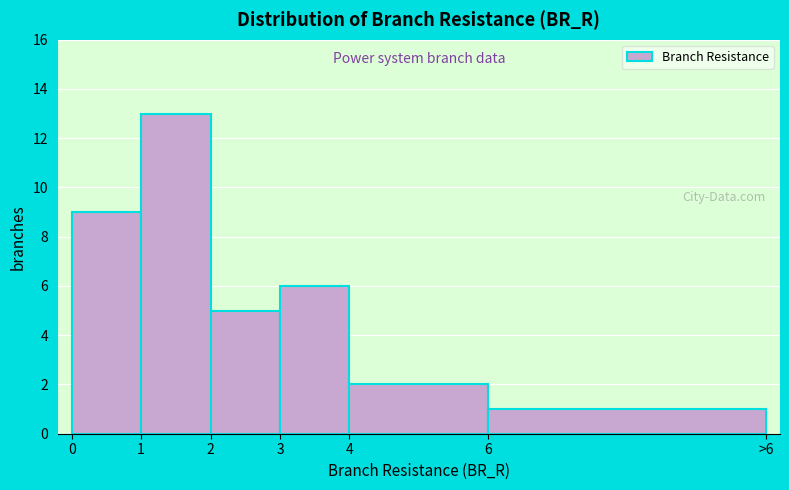

Reading left to right, transcribe all the data shown in this chart.

9	13	5	6	2	1